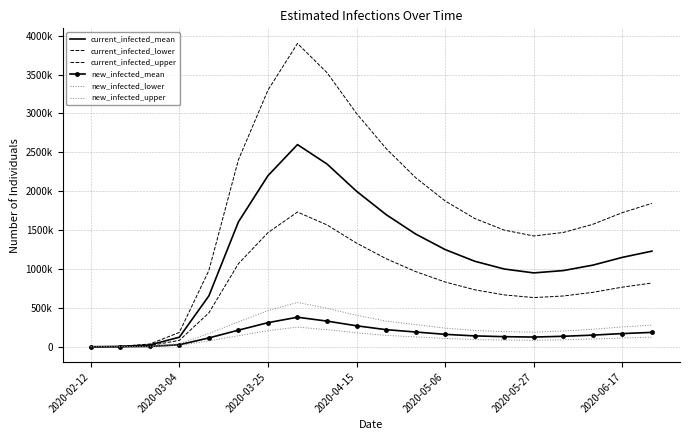

Rank the series by their maximum value, from highest to lowest.

current_infected_upper, current_infected_mean, current_infected_lower, new_infected_upper, new_infected_mean, new_infected_lower